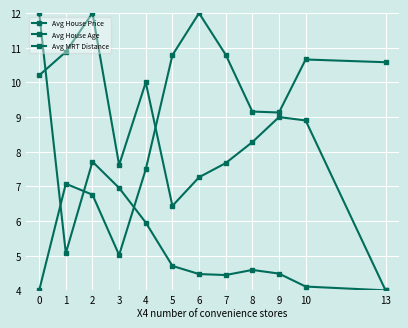

Reading left to right, transcribe all the data shown in this chart.

Avg House Price: 0=4.0	1=7.1	2=6.8	3=5.0	4=7.5	5=10.8	6=12.0	7=10.8	8=9.2	9=9.1	10=10.7	13=10.6
Avg House Age: 0=10.2	1=10.9	2=12.0	3=7.6	4=10.0	5=6.4	6=7.3	7=7.7	8=8.3	9=9.0	10=8.9	13=4.0
Avg MRT Distance: 0=12.0	1=5.1	2=7.7	3=7.0	4=6.0	5=4.7	6=4.5	7=4.4	8=4.6	9=4.5	10=4.1	13=4.0